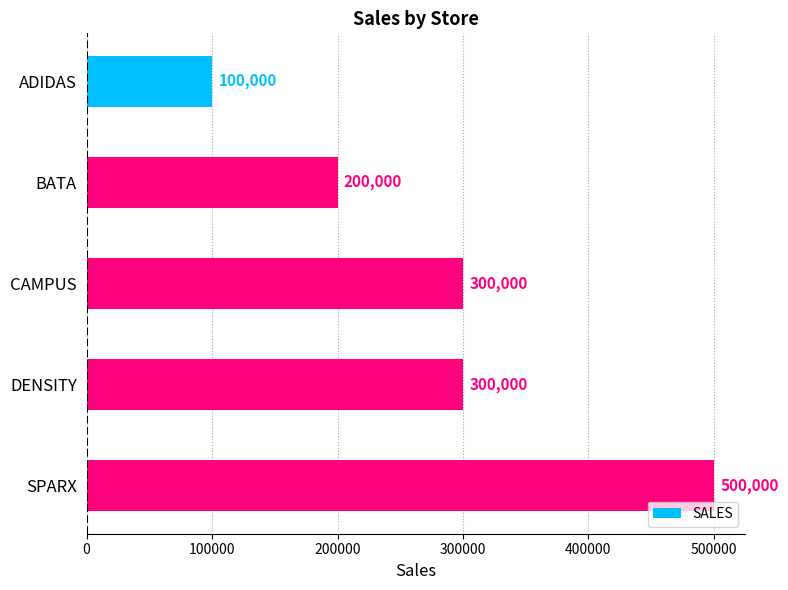

What position from the top is BATA?

2